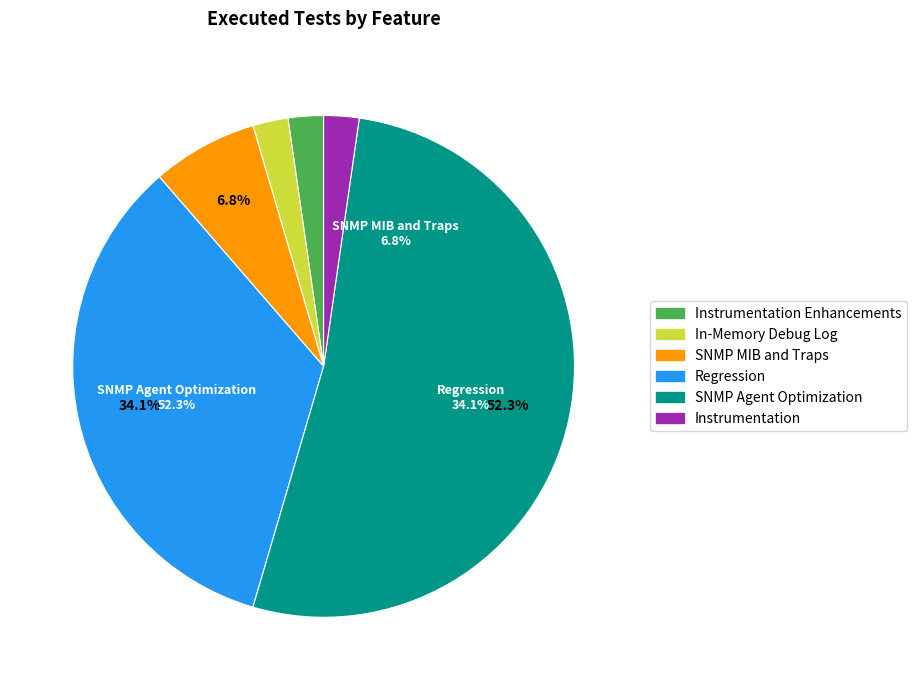

To the nearest percent, what is the difference between the largest and smallest slice percentages?

50%